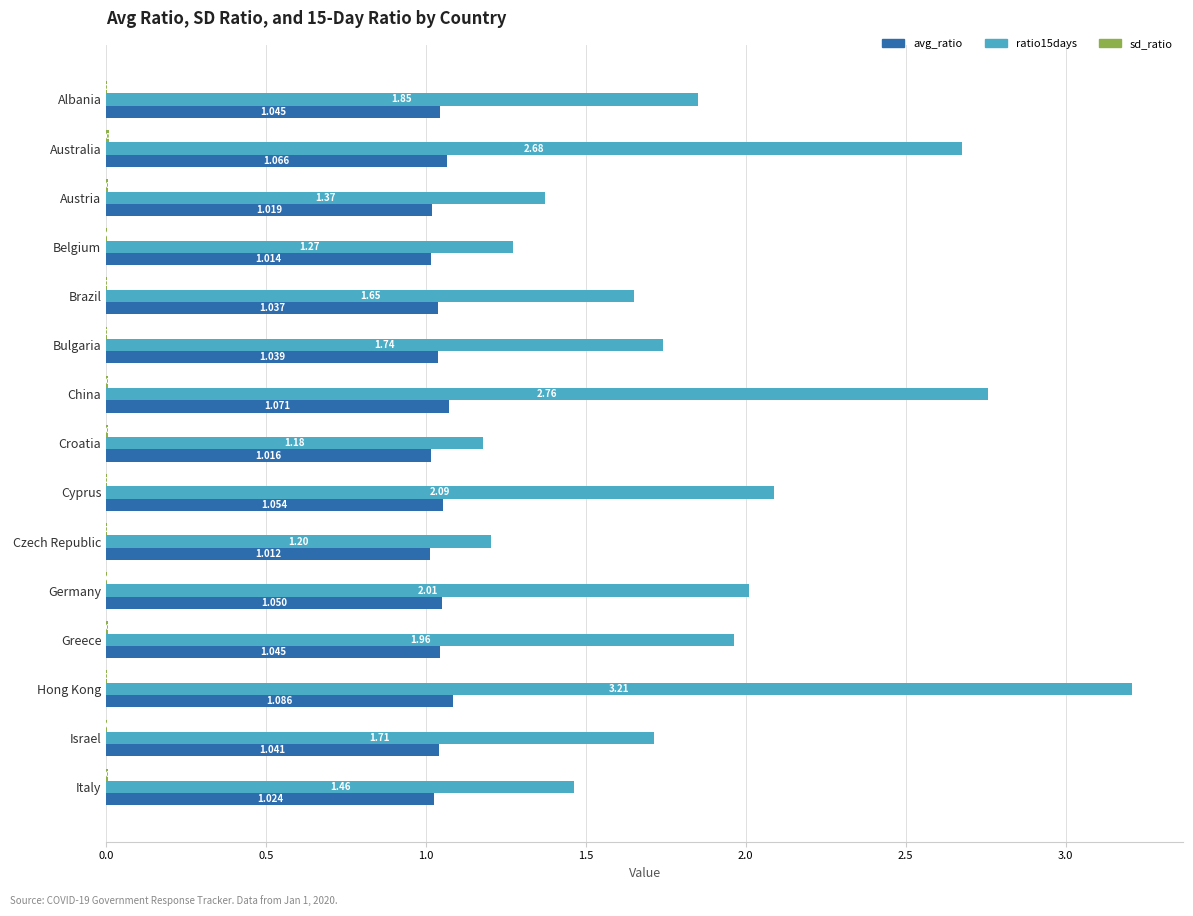

At which category is the sum across all series the highest?

Hong Kong